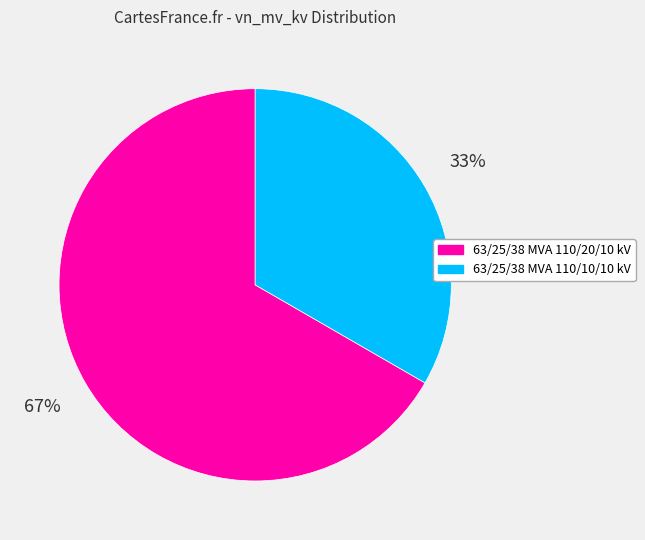

Does 63/25/38 MVA 110/10/10 kV represent more than half of the total?

No